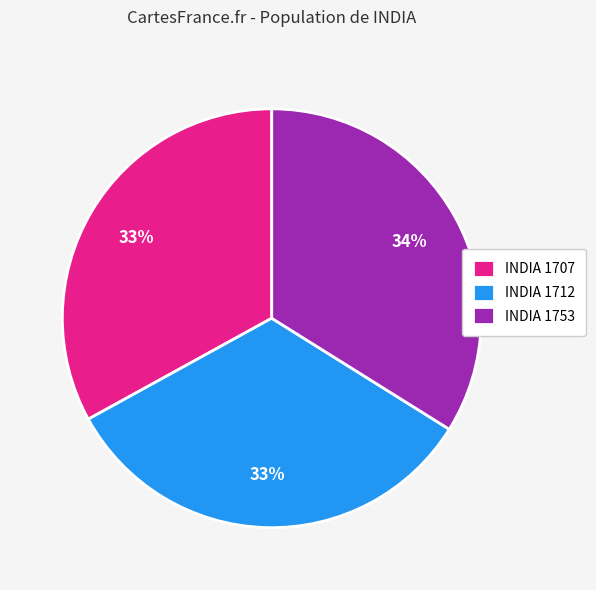

What percentage is the INDIA 1712 slice, to the nearest percent?

33%